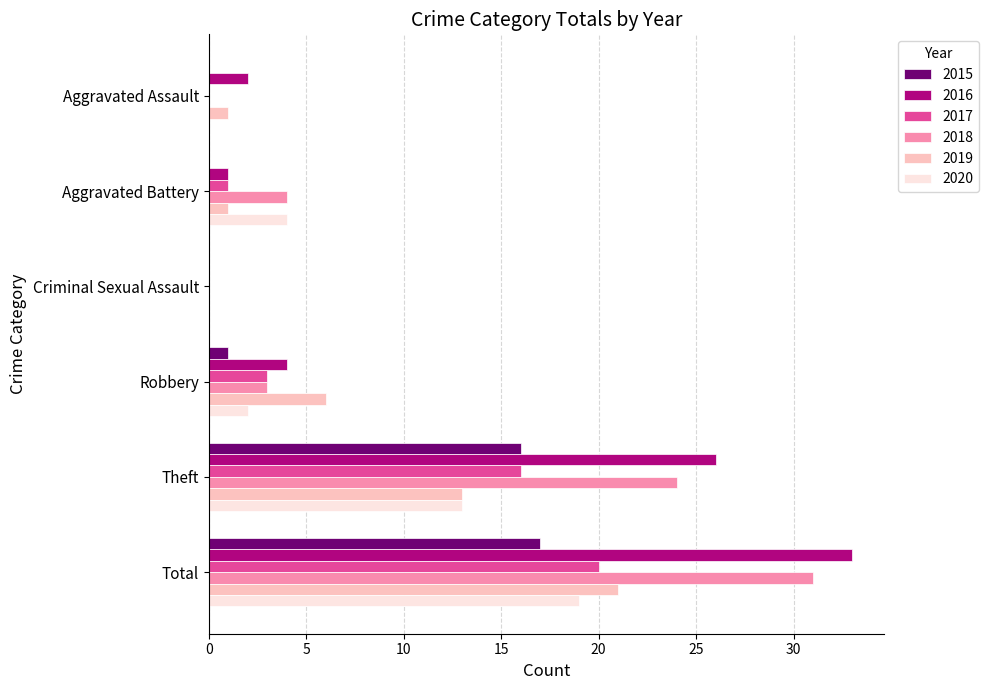

How many distinct data groups are displayed?

6